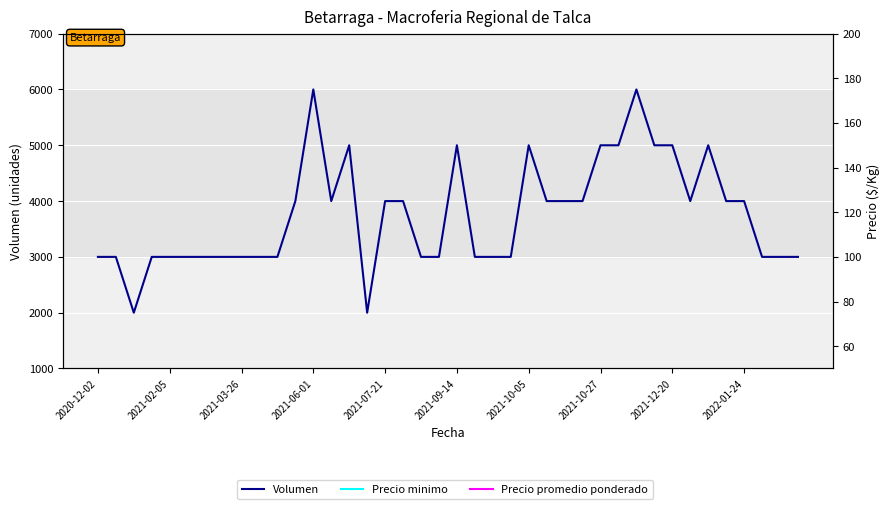

What is the sum of all Precio promedio ponderado values?

23800